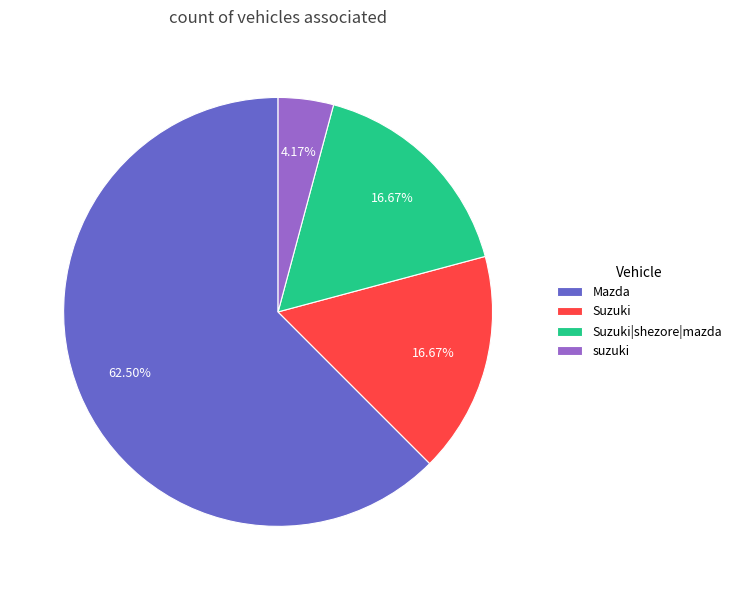

Between Suzuki and suzuki, which is larger?

Suzuki